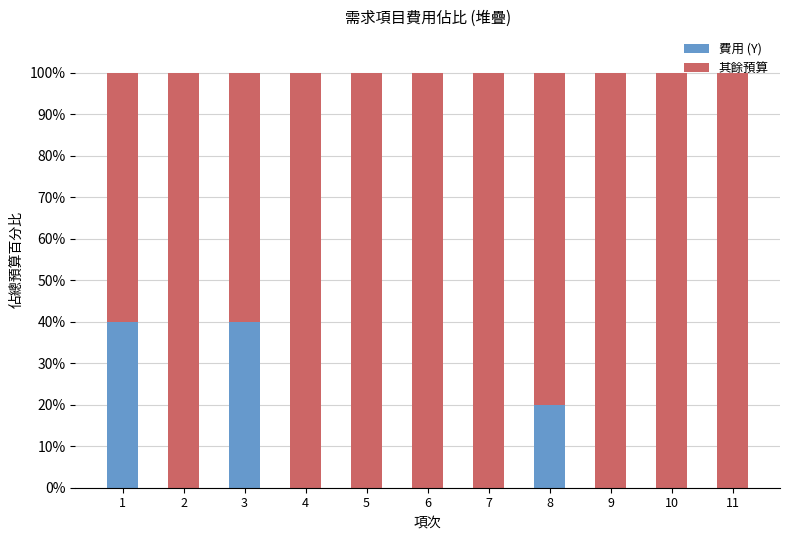

Is it true that 費用 (Y) equals 16 at 4?

False